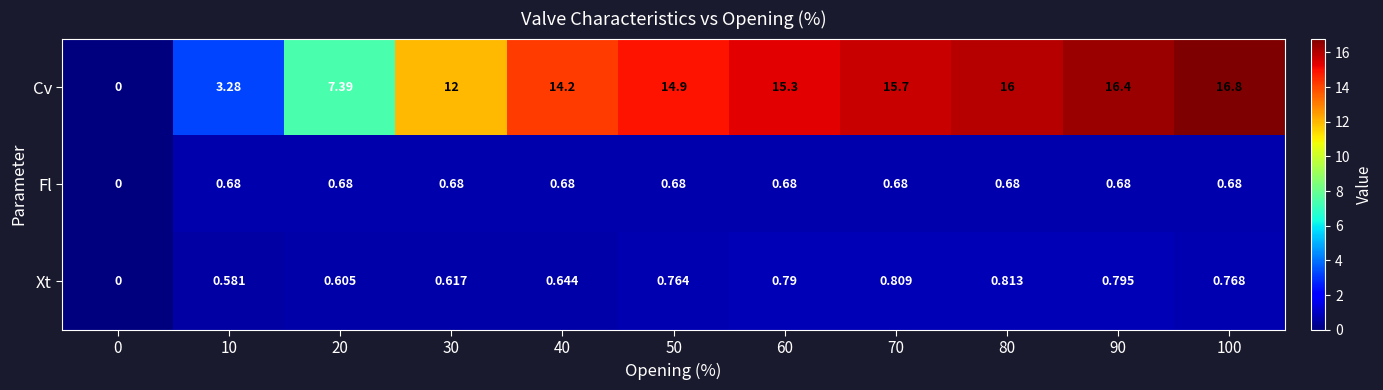

Rank the series by their maximum value, from lowest to highest.

Fl, Xt, Cv